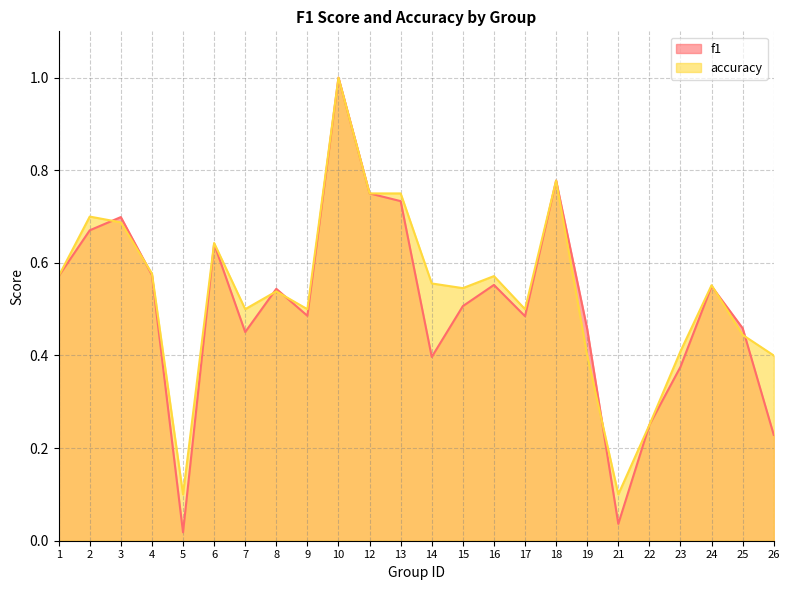

What is the difference between the maximum and minimum values in the f1 series?

1.0